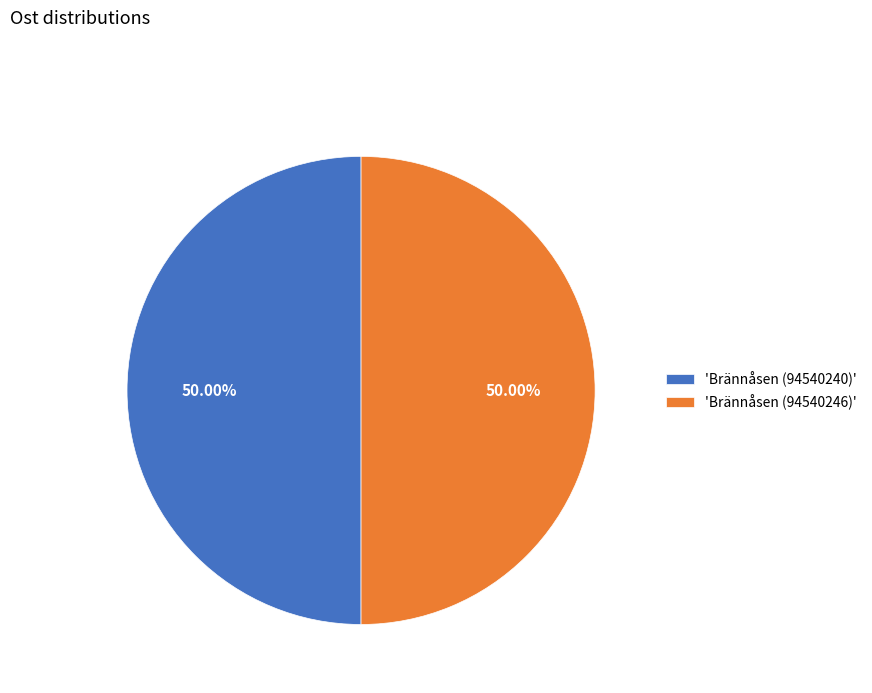

What is the ratio of the value at 'Brännåsen (94540240)' to the value at 'Brännåsen (94540246)'?

1.0